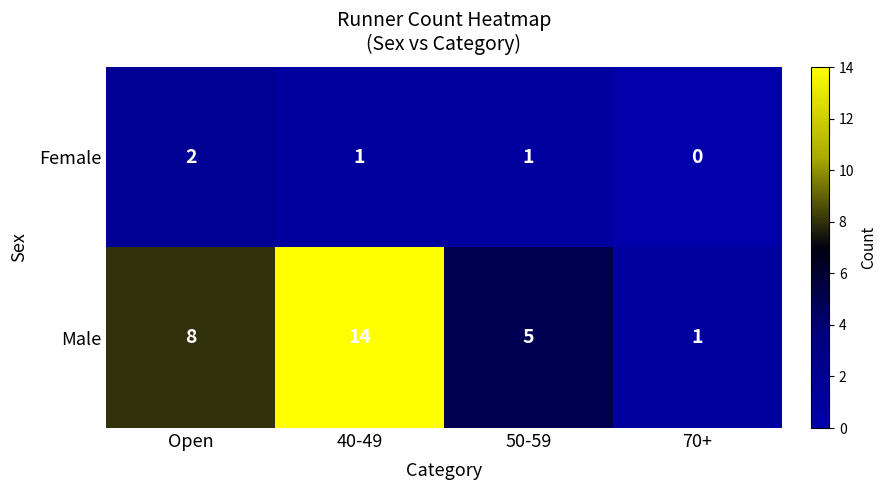

Is the value of Female at 70+ greater than the value of Male at 70+?

No